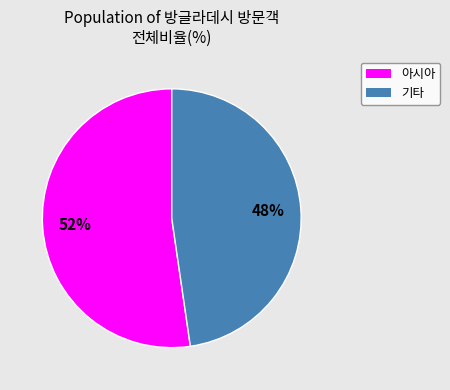

Does any single category account for the majority?

Yes